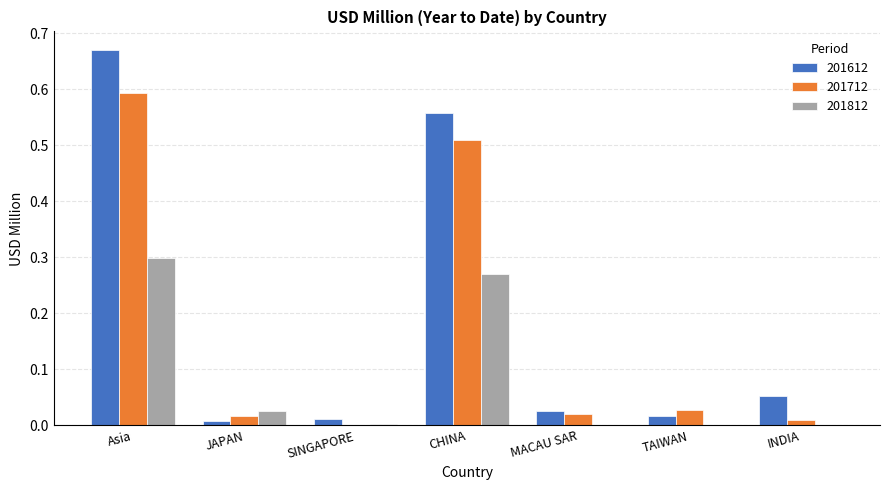

What is the total value across all series at CHINA?

1.3